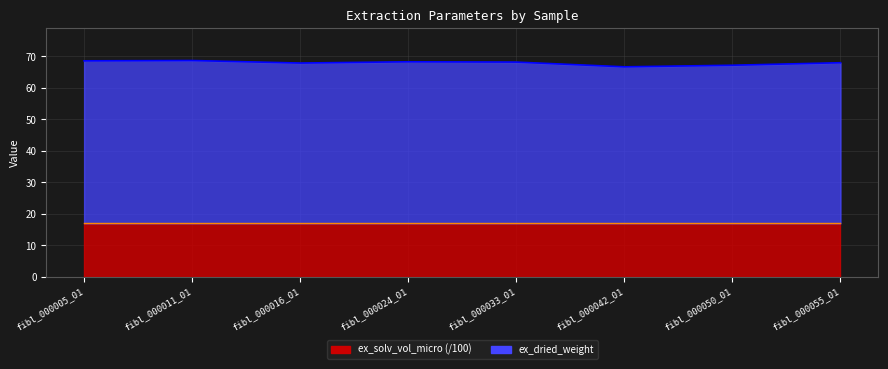

Approximately how many times larger is the value at fibl_000050_01 compared to fibl_000055_01?

1.0